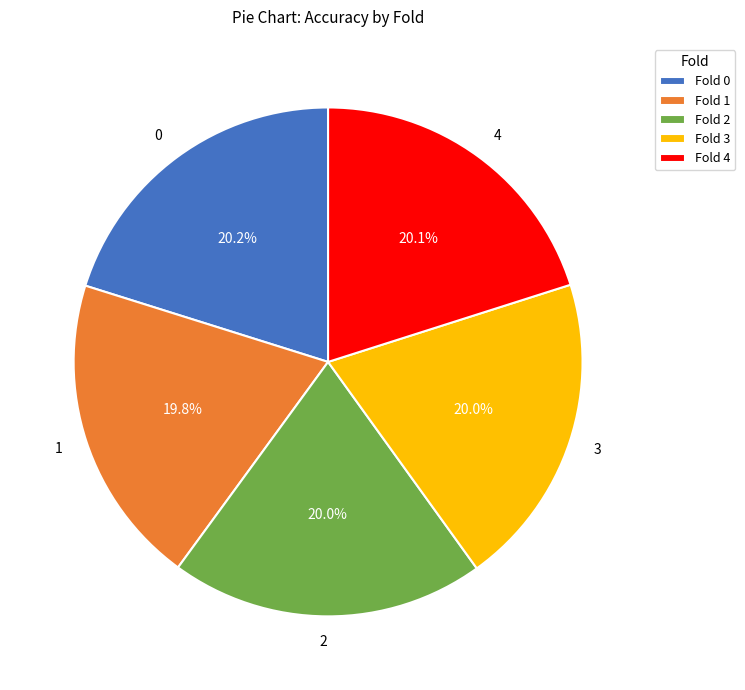

What percentage is the 0 slice, to the nearest percent?

20%